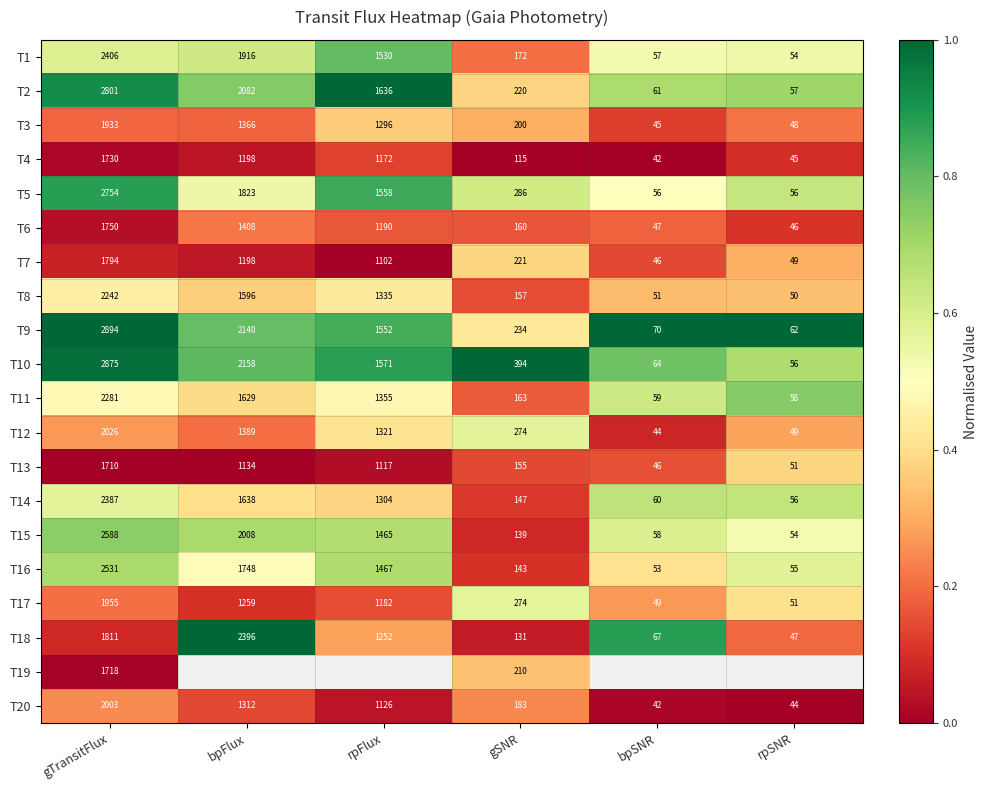

At which label does T15 reach its peak?

gTransitFlux